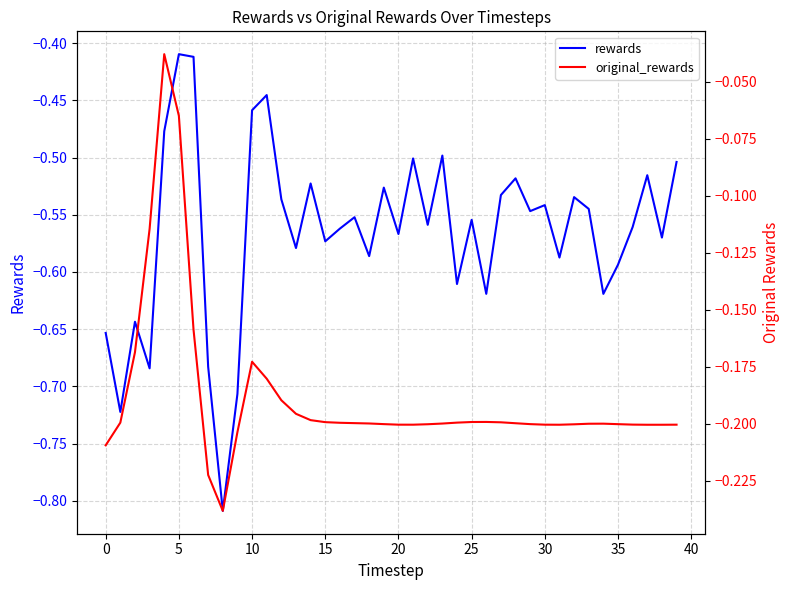

What is the sum of all rewards values?

-22.6